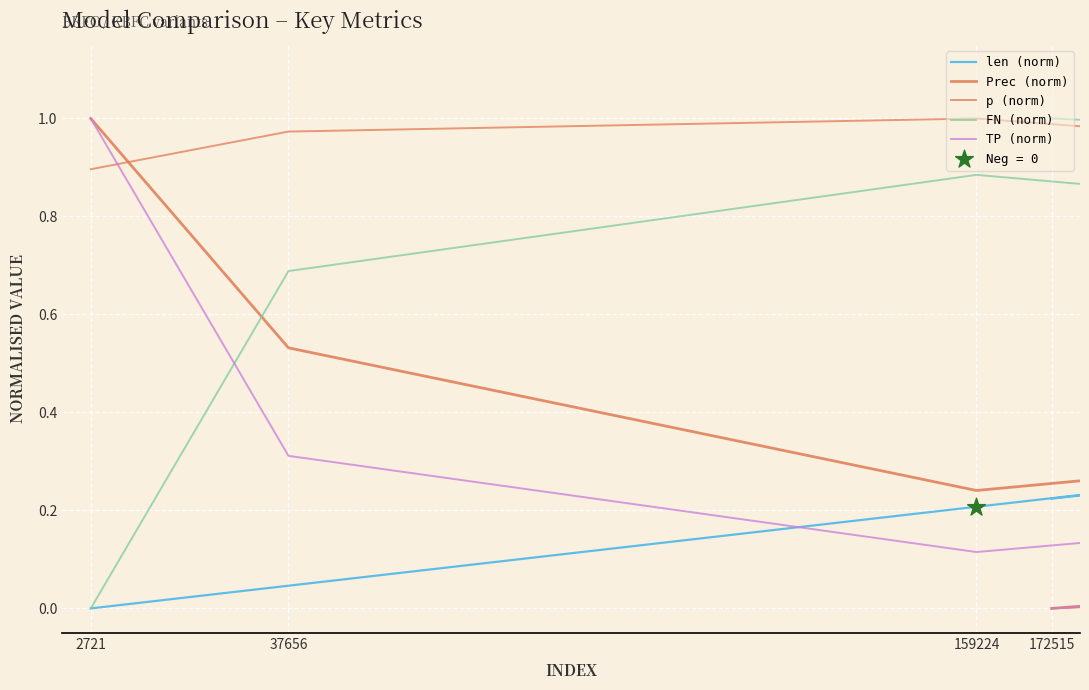

Is the value of TP (norm) at 2721 greater than the value of Prec (norm) at 172515?

Yes